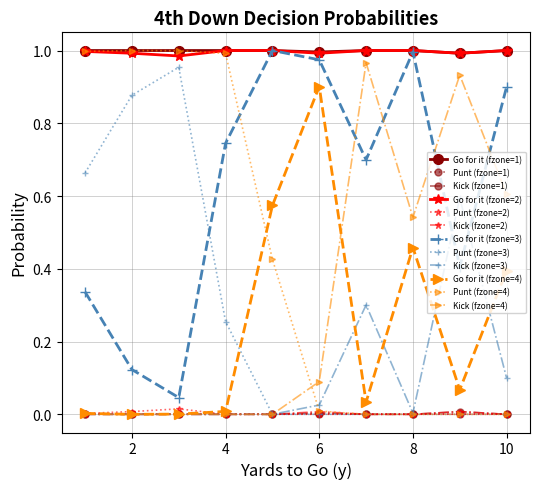

True or false: Go for it (fzone=4) has more than 0 points higher than both neighbors.

True